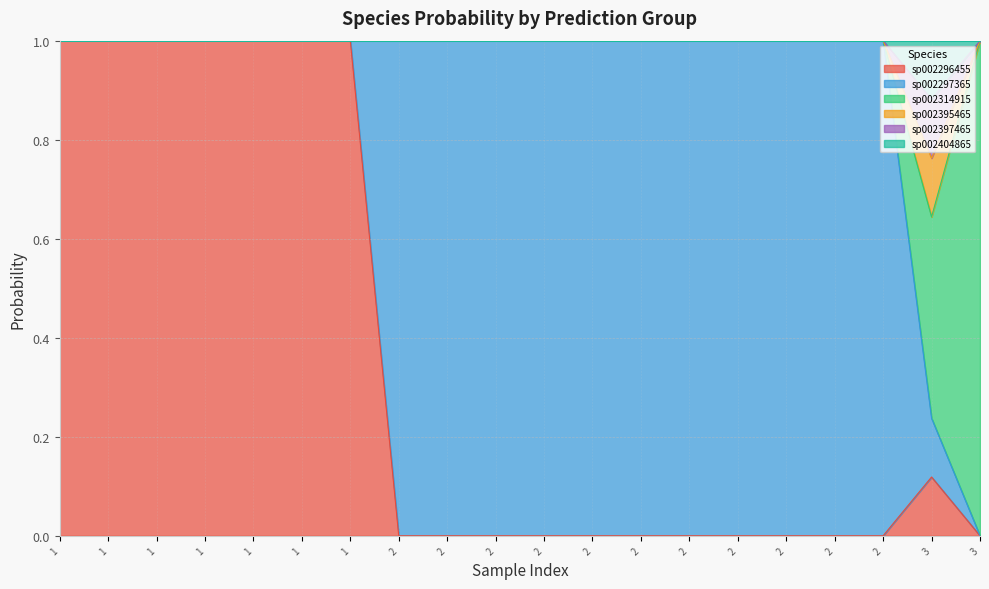

The value of s__UBA4951 sp002395465 at 2 is 1.5. True or false?

False